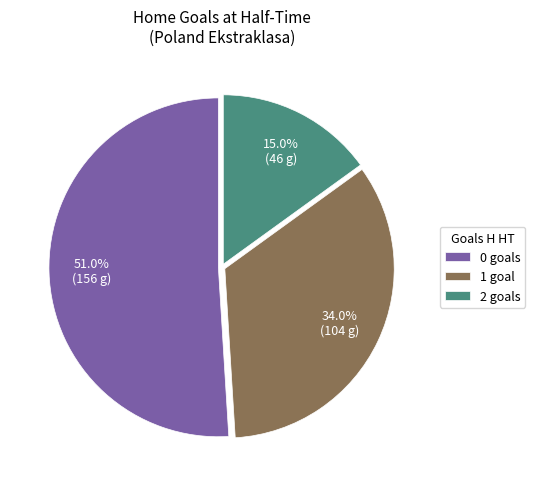

To the nearest percent, what is the difference between the largest and smallest slice percentages?

36%